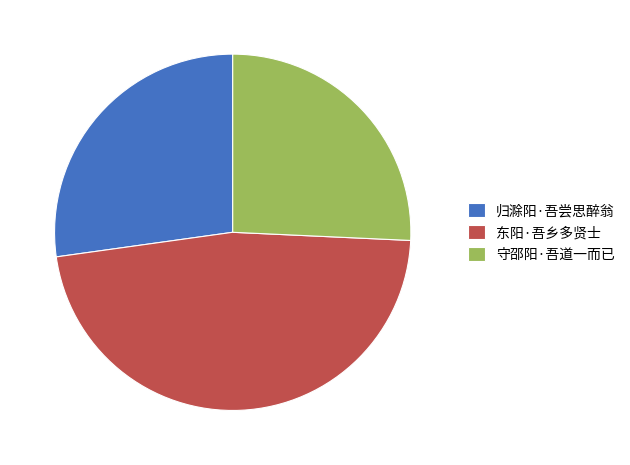

Which slice is the smallest?

守邵阳·吾道一而已